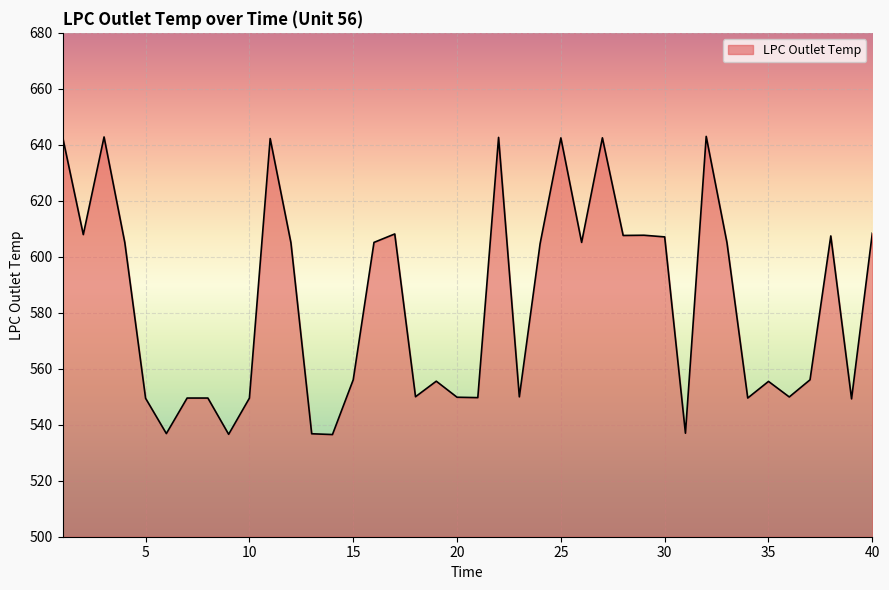

What is the greatest value displayed?

643.0